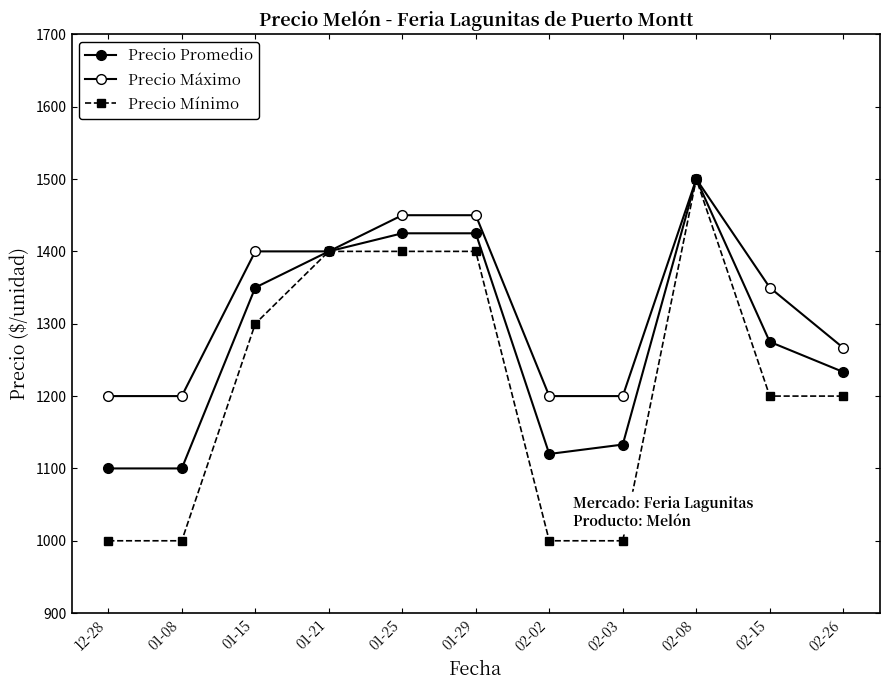

What is the difference between the maximum and minimum values in the Precio Máximo series?

300.0